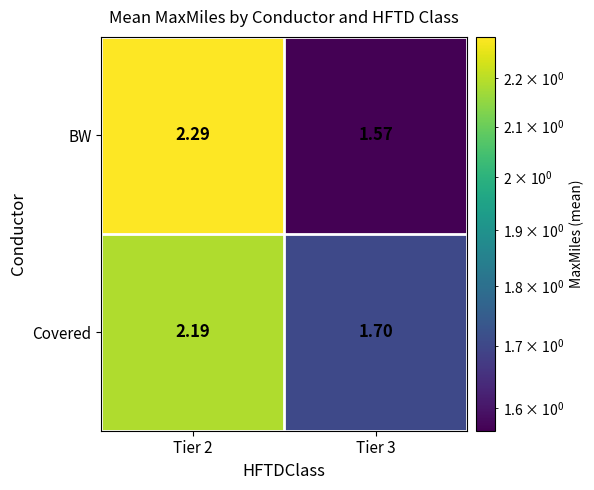

Which series has the largest total across all categories?

Covered